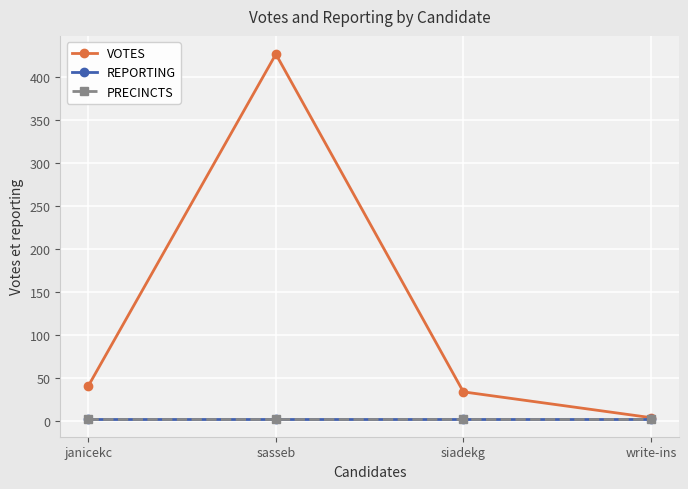

True or false: PRECINCTS and REPORTING cross at least once.

False